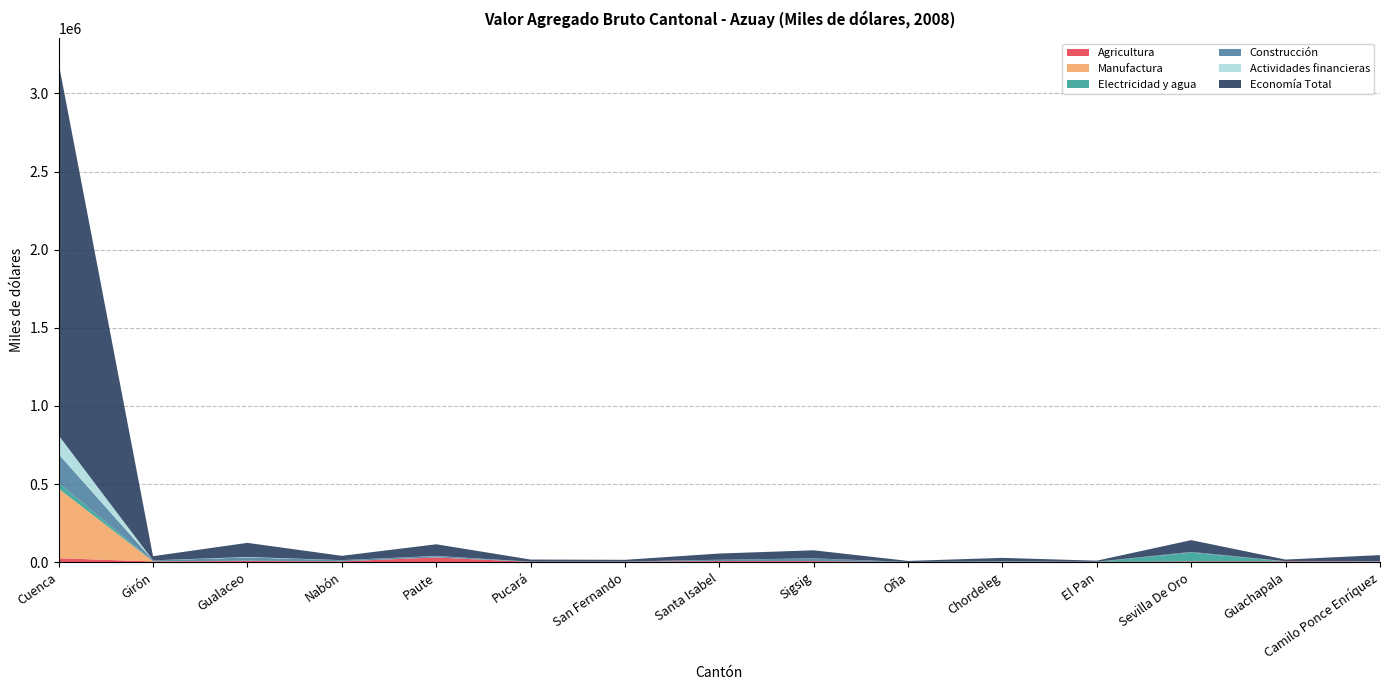

Reading left to right, list all the values displayed in this chart.

Agricultura: Cuenca=25828.2	Girón=5490.5	Gualaceo=8134.1	Nabón=5942.4	Paute=30717.3	Pucará=2494.6	San Fernando=3678.7	Santa Isabel=7788.7	Sigsig=7402.0	Oña=1475.7	Chordeleg=2808.8	El Pan=2724.0	Sevilla De Oro=5875.3	Guachapala=5665.4	Camilo Ponce Enríquez=4376.4
Manufactura: Cuenca=445384.8	Girón=402.2	Gualaceo=840.0	Nabón=0.0	Paute=159.9	Pucará=51.1	San Fernando=10.7	Santa Isabel=80.9	Sigsig=154.9	Oña=15.7	Chordeleg=75.4	El Pan=21.9	Sevilla De Oro=51.0	Guachapala=29.2	Camilo Ponce Enríquez=0.0
Electricidad y agua: Cuenca=37512.2	Girón=235.6	Gualaceo=758.4	Nabón=390.0	Paute=424.7	Pucará=216.9	San Fernando=101.2	Santa Isabel=320.7	Sigsig=455.0	Oña=59.0	Chordeleg=214.9	El Pan=57.0	Sevilla De Oro=55544.0	Guachapala=56.6	Camilo Ponce Enríquez=326.1
Construcción: Cuenca=182699.5	Girón=6185.9	Gualaceo=21217.5	Nabón=7291.4	Paute=8345.5	Pucará=1071.5	San Fernando=1284.0	Santa Isabel=8006.5	Sigsig=16825.3	Oña=601.2	Chordeleg=3698.7	El Pan=893.1	Sevilla De Oro=4823.0	Guachapala=1210.3	Camilo Ponce Enríquez=3309.7
Actividades financieras: Cuenca=120354.9	Girón=0.0	Gualaceo=2862.6	Nabón=170.7	Paute=963.3	Pucará=305.2	San Fernando=25.3	Santa Isabel=0.0	Sigsig=468.6	Oña=31.1	Chordeleg=37.2	El Pan=0.0	Sevilla De Oro=22.3	Guachapala=0.0	Camilo Ponce Enríquez=0.0
Economía Total: Cuenca=2380588.5	Girón=26613.3	Gualaceo=90520.9	Nabón=27468.3	Paute=74591.2	Pucará=13457.9	San Fernando=10714.3	Santa Isabel=39823.9	Sigsig=51357.4	Oña=6540.6	Chordeleg=21294.5	El Pan=6595.9	Sevilla De Oro=75384.1	Guachapala=10418.5	Camilo Ponce Enríquez=37925.7